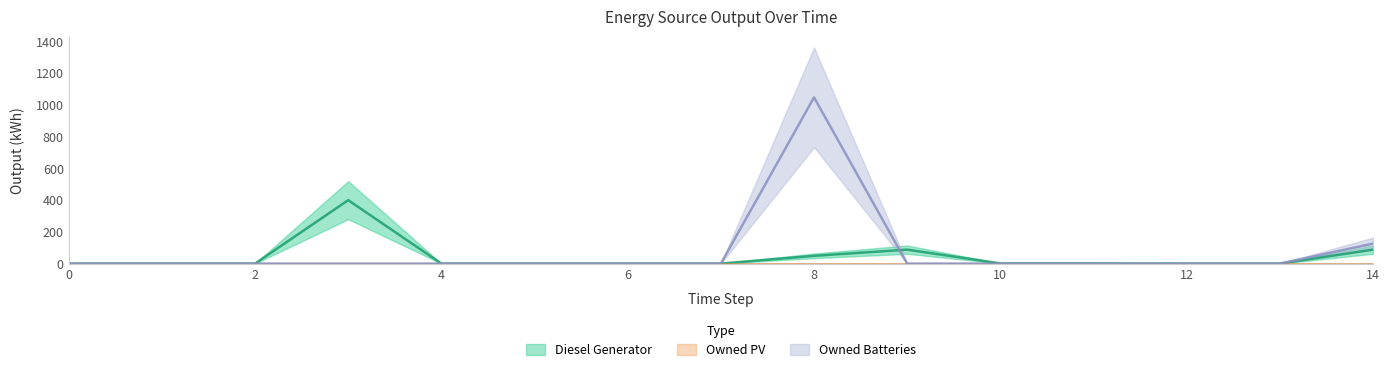

True or false: Owned Batteries has more than 1 points higher than both neighbors.

False